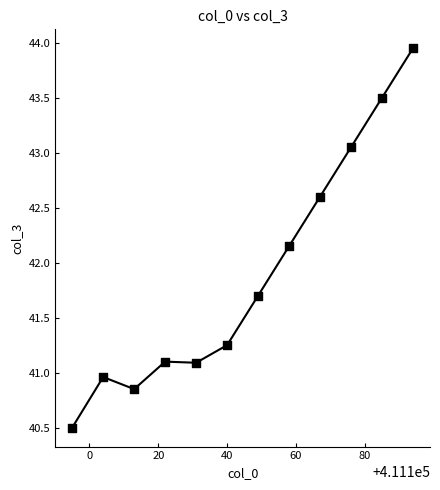

What is the average X value?

411144.5